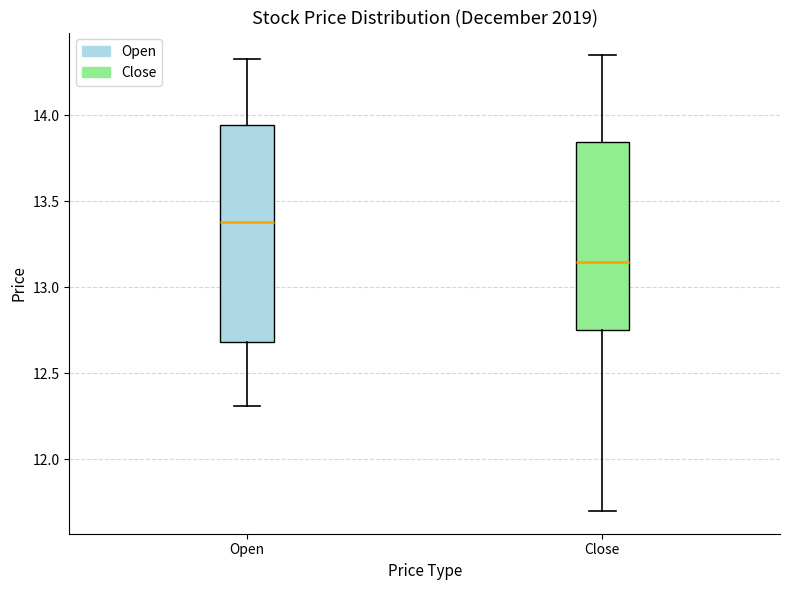

Reading left to right, read every box against the y-axis: the position of its median line, the range the box covers, and the ends of its whiskers. The values are not printed on the chart, so give them approximately, as read against the axis.

Open: median 13.40, box 12.70 to 13.95, whiskers 12.30 to 14.35
Close: median 13.15, box 12.75 to 13.85, whiskers 11.70 to 14.35